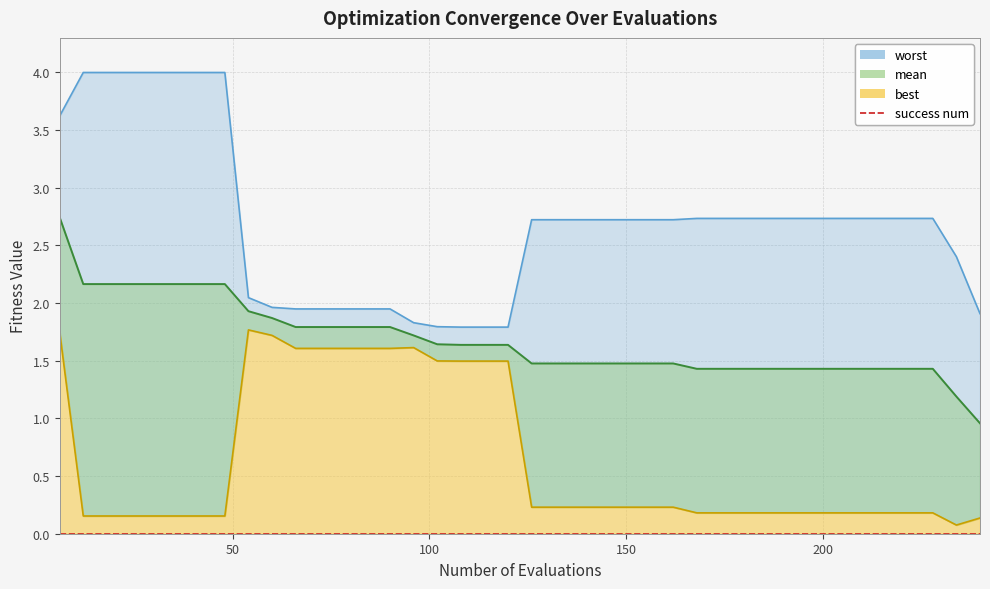

Reading left to right, what are all the values shown in this chart?

mean: 6=2.7	12=2.2	18=2.2	24=2.2	30=2.2	36=2.2	42=2.2	48=2.2	54=1.9	60=1.9	66=1.8	72=1.8	78=1.8	84=1.8	90=1.8	96=1.7	102=1.6	108=1.6	114=1.6	120=1.6	126=1.5	132=1.5	138=1.5	144=1.5	150=1.5	156=1.5	162=1.5	168=1.4	174=1.4	180=1.4	186=1.4	192=1.4	198=1.4	204=1.4	210=1.4	216=1.4	222=1.4	228=1.4	234=1.2	240=1.0
best: 6=1.8	12=0.2	18=0.2	24=0.2	30=0.2	36=0.2	42=0.2	48=0.2	54=1.8	60=1.7	66=1.6	72=1.6	78=1.6	84=1.6	90=1.6	96=1.6	102=1.5	108=1.5	114=1.5	120=1.5	126=0.2	132=0.2	138=0.2	144=0.2	150=0.2	156=0.2	162=0.2	168=0.2	174=0.2	180=0.2	186=0.2	192=0.2	198=0.2	204=0.2	210=0.2	216=0.2	222=0.2	228=0.2	234=0.1	240=0.1
worst: 6=3.6	12=4.0	18=4.0	24=4.0	30=4.0	36=4.0	42=4.0	48=4.0	54=2.0	60=2.0	66=1.9	72=1.9	78=1.9	84=1.9	90=1.9	96=1.8	102=1.8	108=1.8	114=1.8	120=1.8	126=2.7	132=2.7	138=2.7	144=2.7	150=2.7	156=2.7	162=2.7	168=2.7	174=2.7	180=2.7	186=2.7	192=2.7	198=2.7	204=2.7	210=2.7	216=2.7	222=2.7	228=2.7	234=2.4	240=1.9